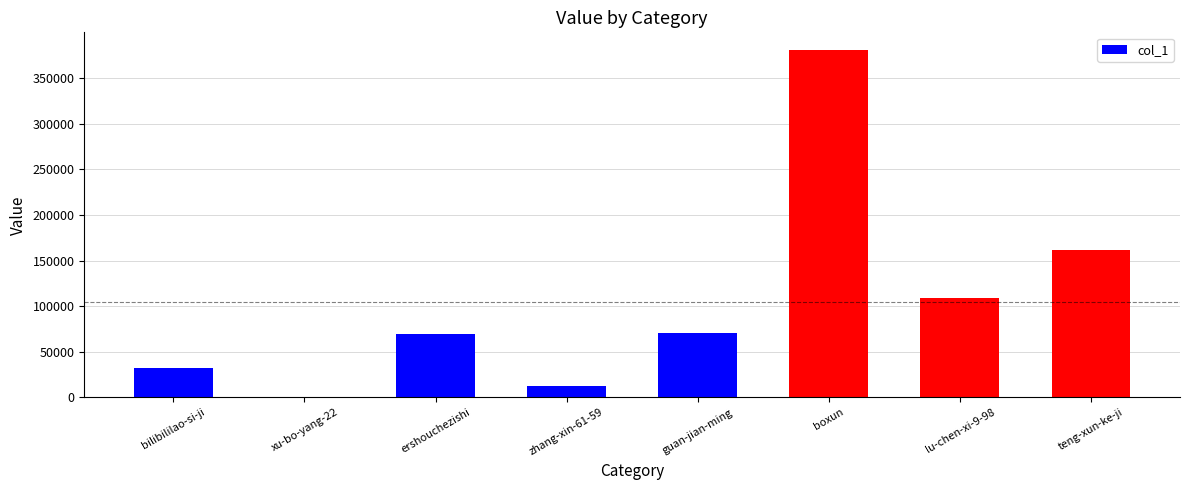

What is the change in value from ershouchezishi to lu-chen-xi-9-98?

+39316